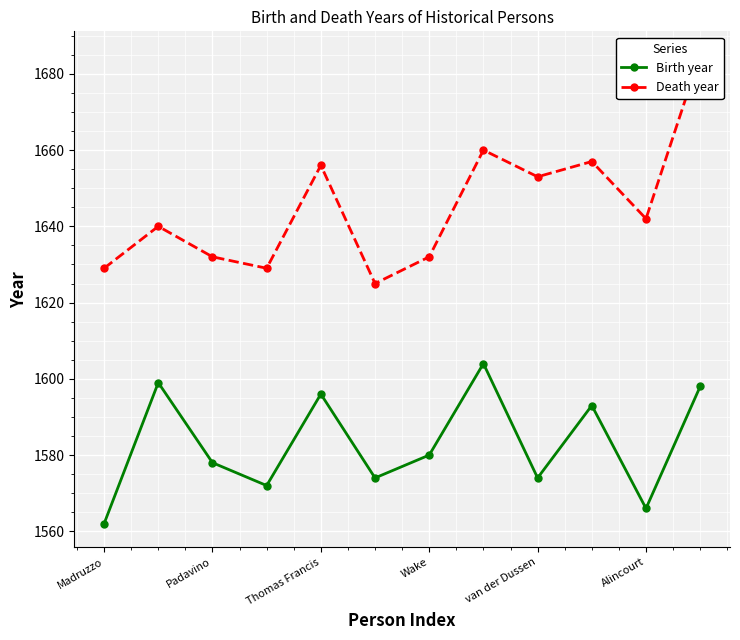

What value does the Birth year series have at 9, to the nearest 5?

1595